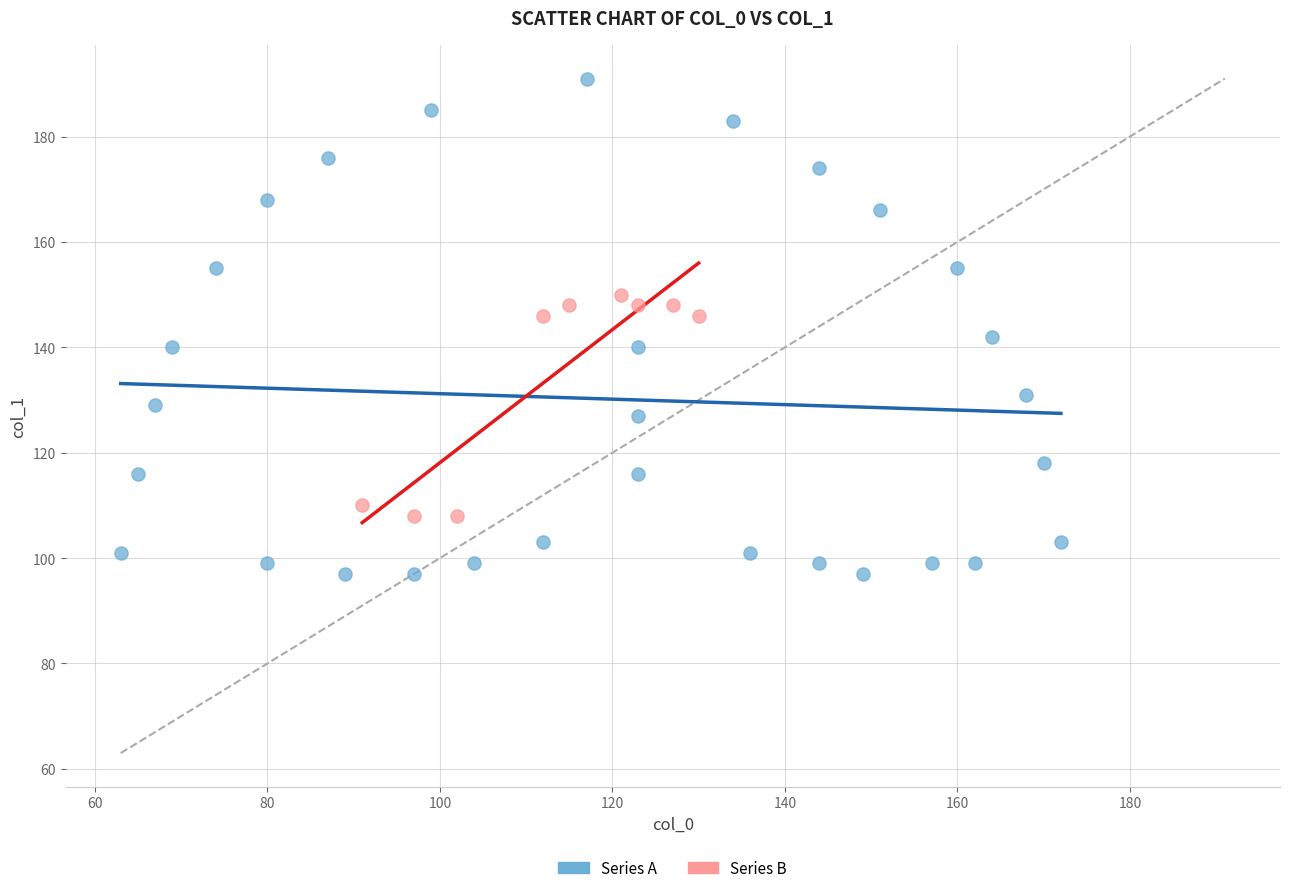

Which series reaches the maximum Y coordinate?

Series A